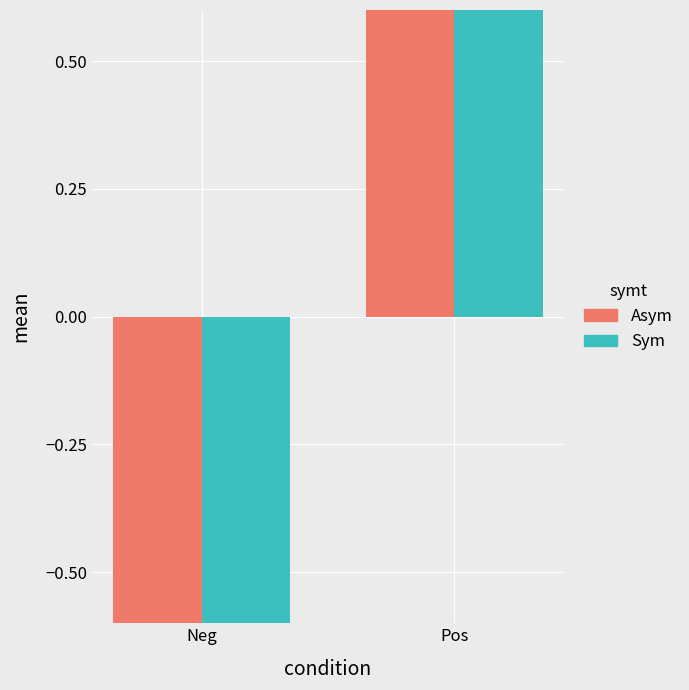

What is the difference between the maximum and minimum values in the Sym series?

1.3